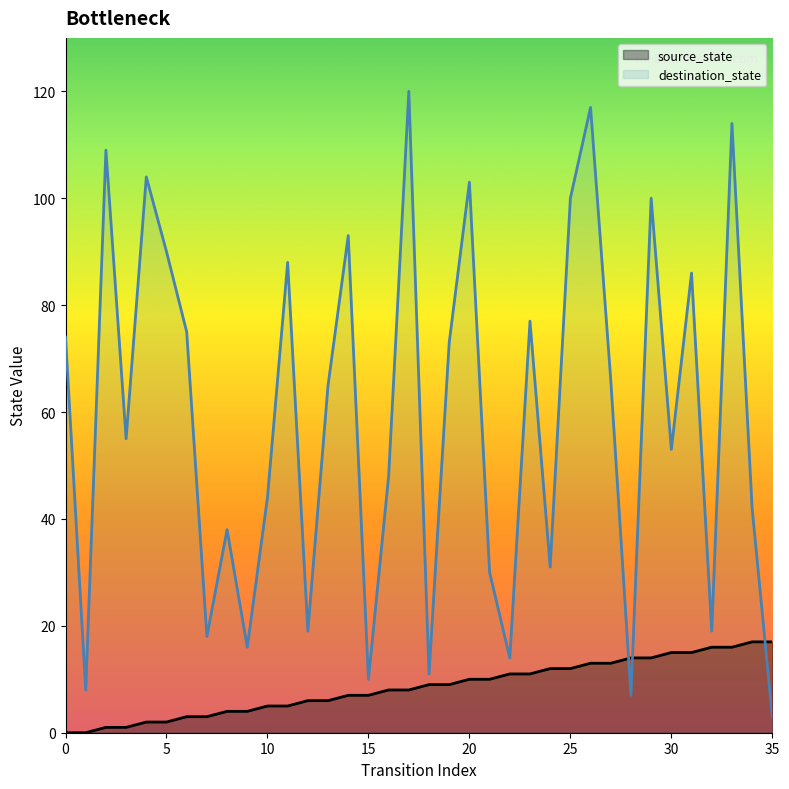

What is the total value across all series at 29?

114